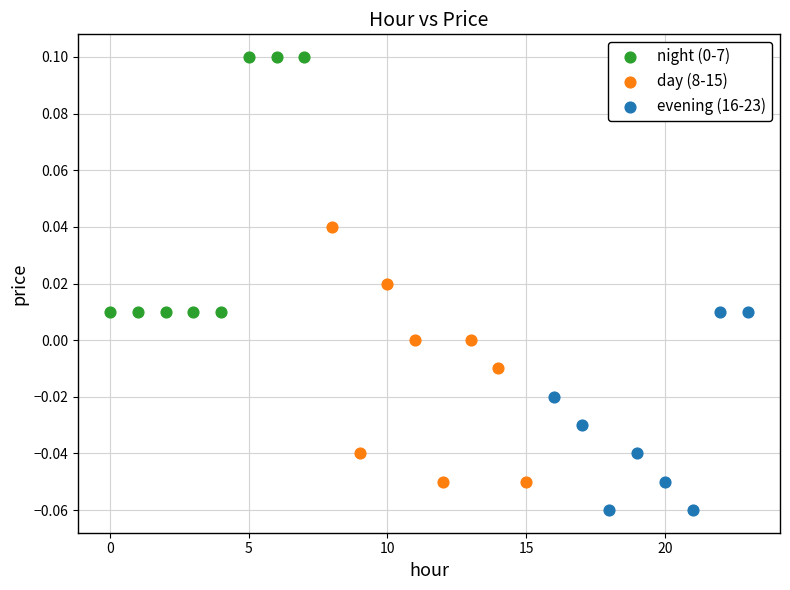

Which series reaches the minimum Y coordinate?

evening (16-23)